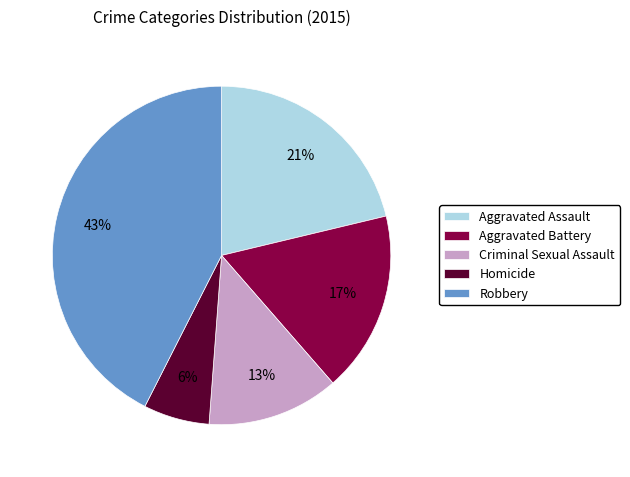

To the nearest percent, what portion does Aggravated Battery represent?

17%